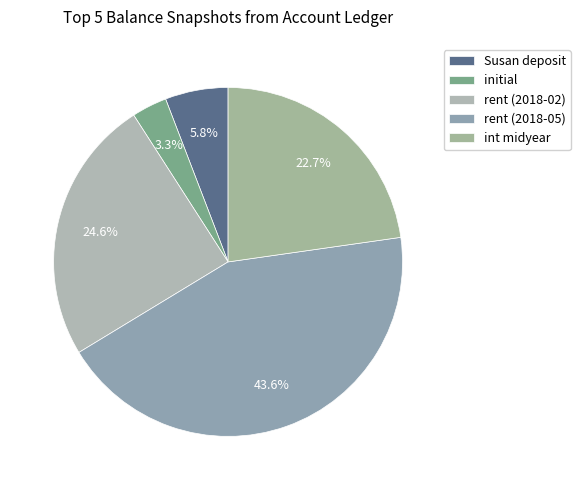

Count the number of slices in the pie.

5